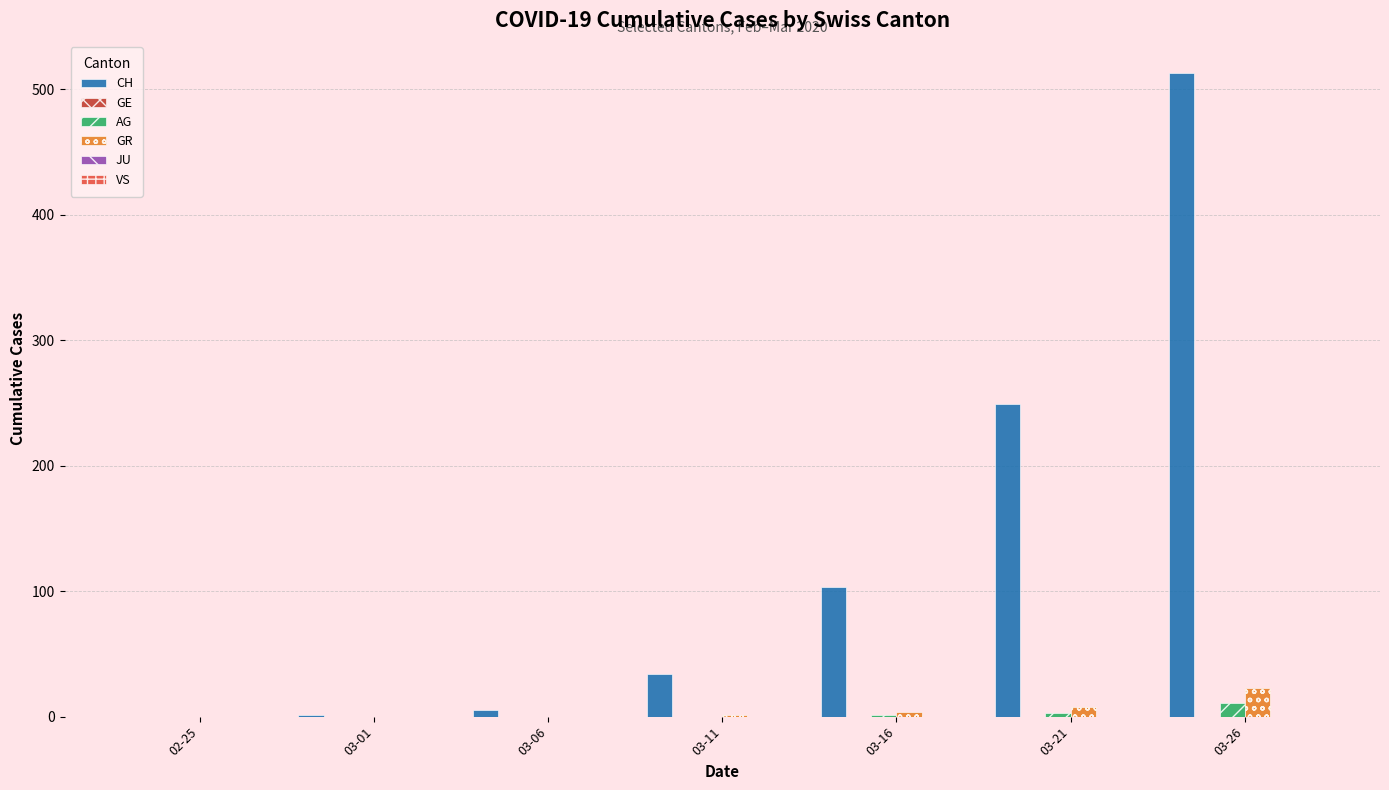

What is the total value across all series at 03-06?

5